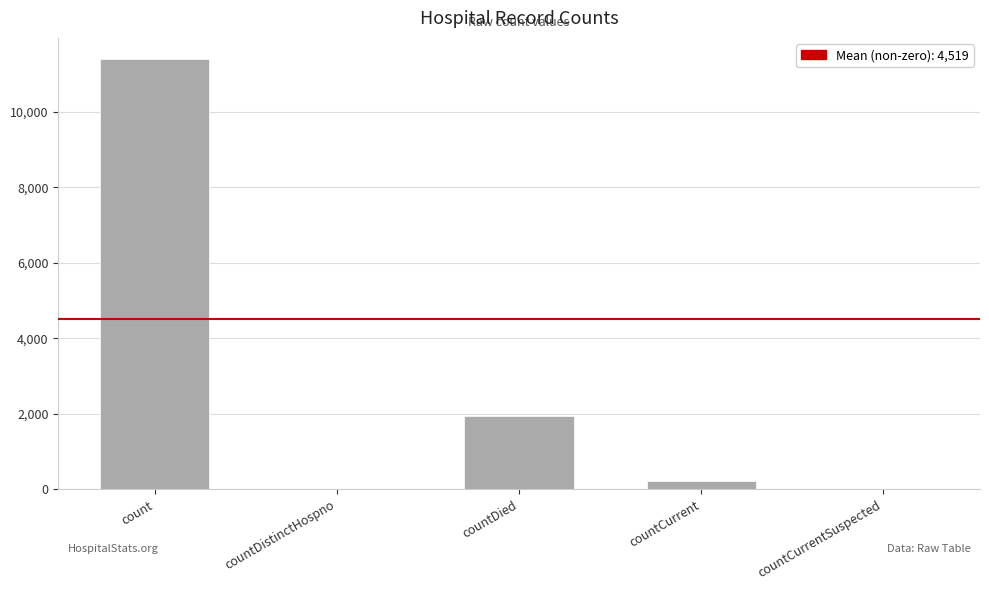

Which label corresponds to the largest value in the chart?

count